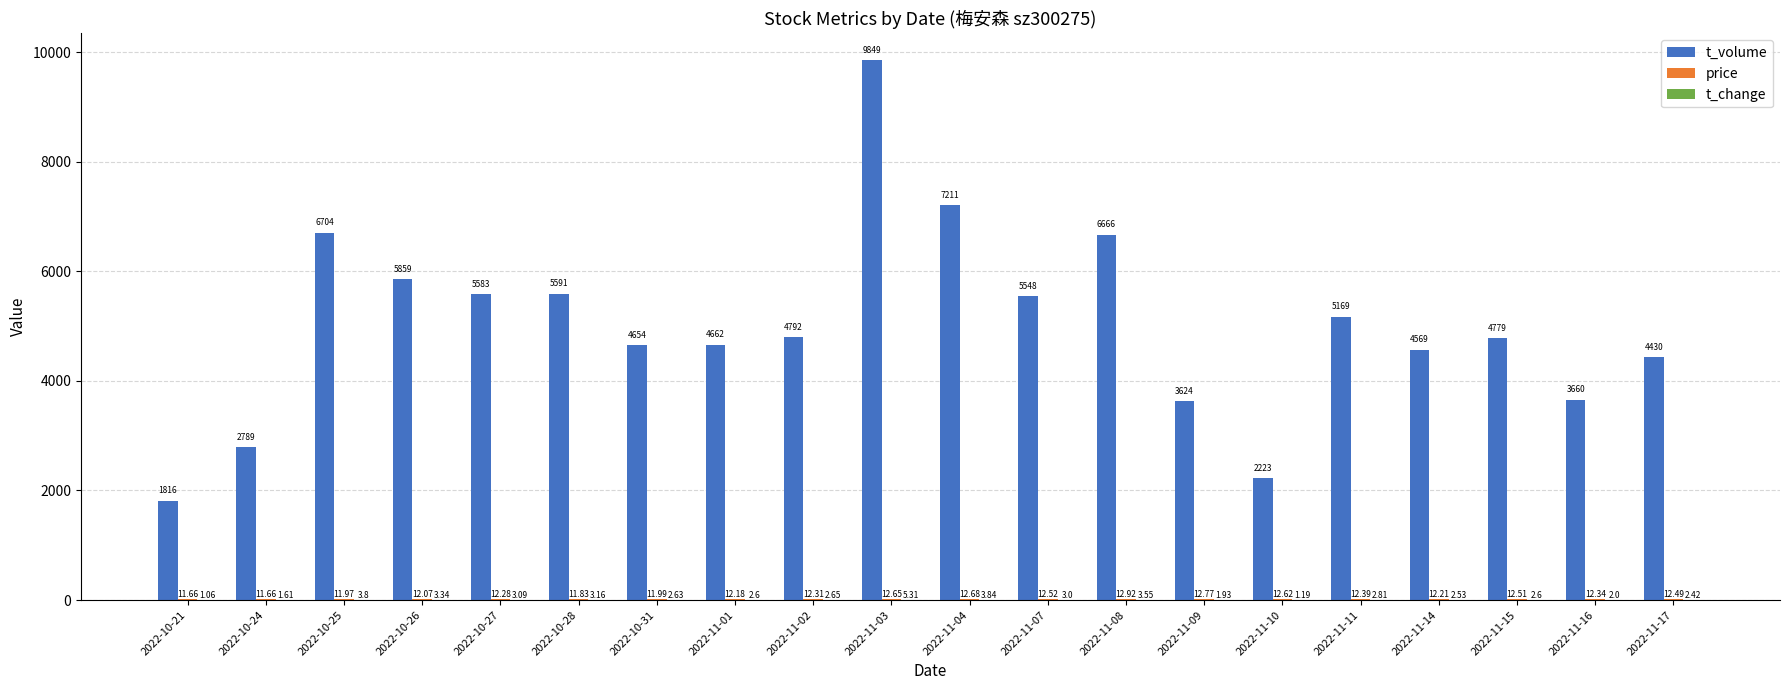

Which series changed the most between 2022-11-02 and 2022-11-07?

t_volume